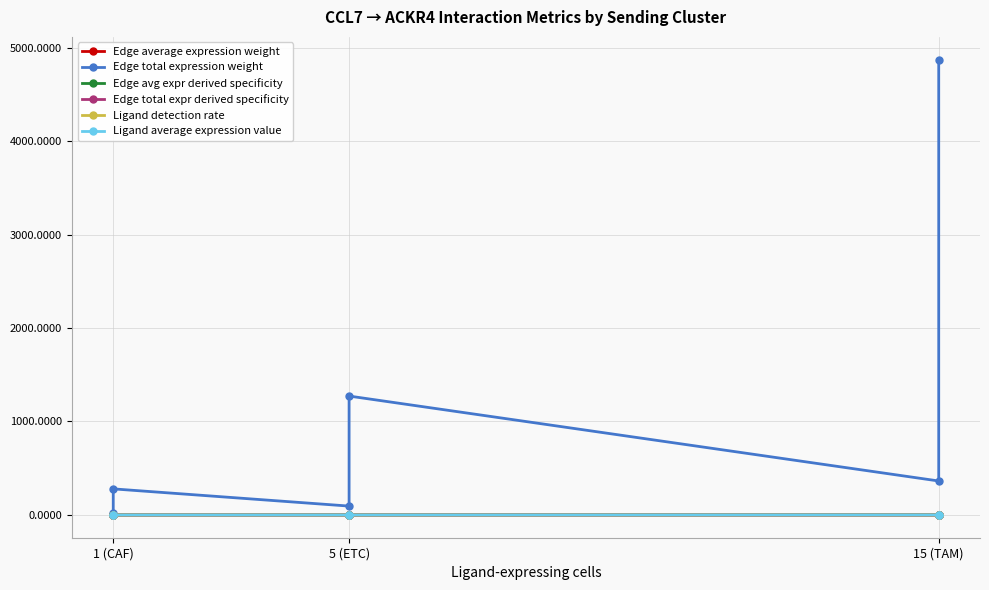

Reading left to right, transcribe all the data shown in this chart.

Edge average expression weight: 0.0	0.0	0.0	0.0	0.0	0.1
Edge total expression weight: 20.8	279.0	94.9	1271.9	363.4	4870.5
Edge avg expr derived specificity: 0.0	0.0	0.0	0.0	0.4	0.6
Edge total expr derived specificity: 0.0	0.0	0.0	0.2	0.1	0.7
Ligand detection rate: 0.0	0.0	0.0	0.0	0.2	0.2
Ligand average expression value: 0.0	0.0	0.0	0.0	0.4	0.4